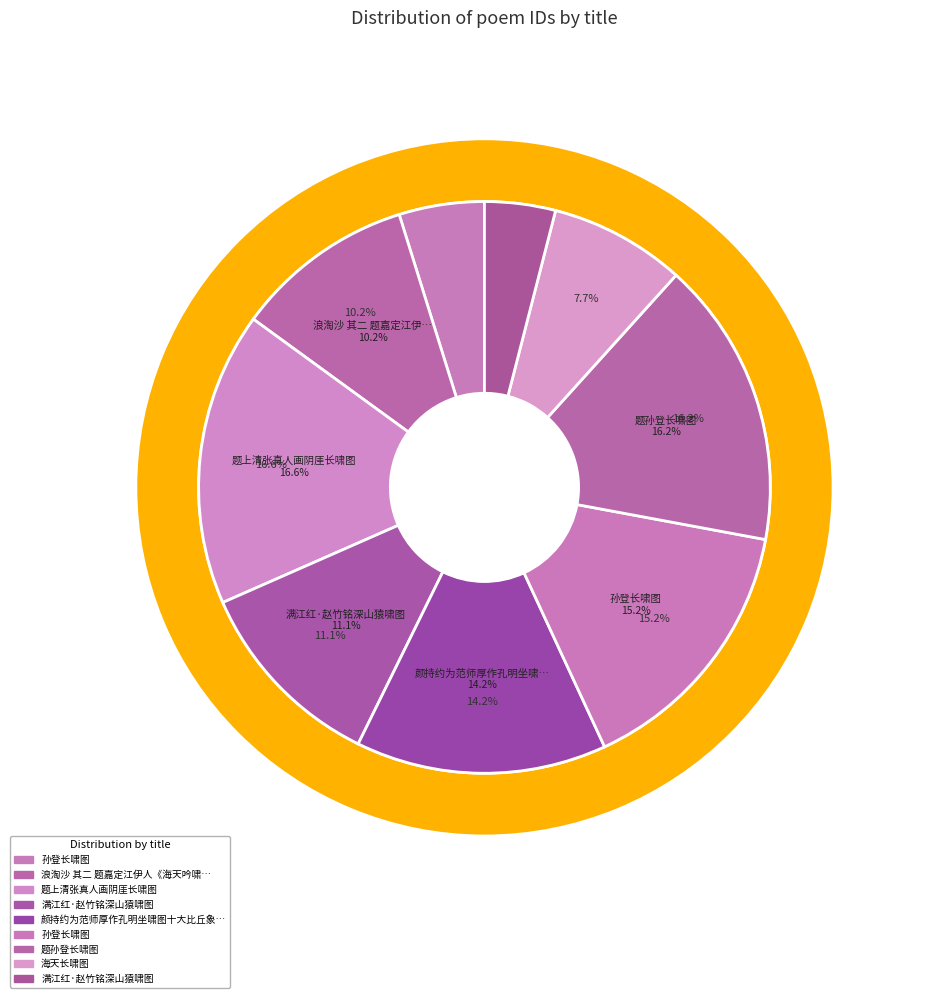

Which slice is the smallest?

满江红·赵竹铭深山猿啸图